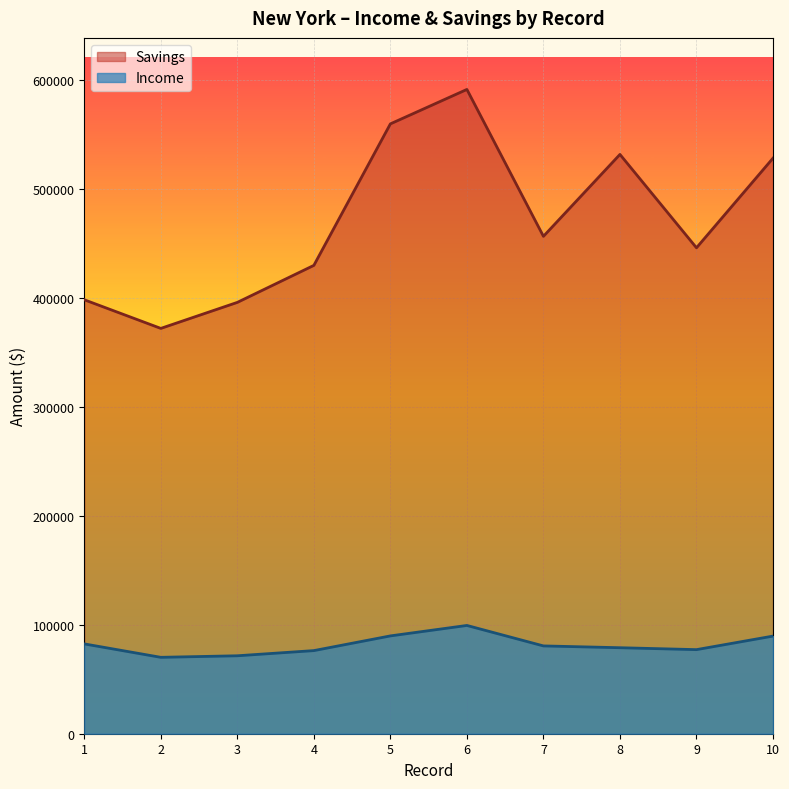

True or false: Income has a value of 35164.4 at 5.

False